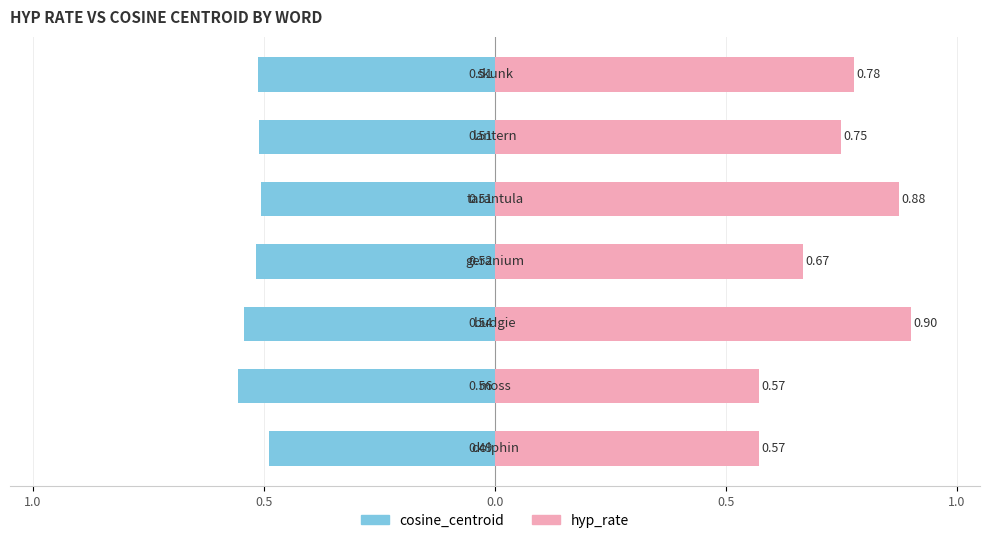

Which series has the largest total across all categories?

hyp_rate